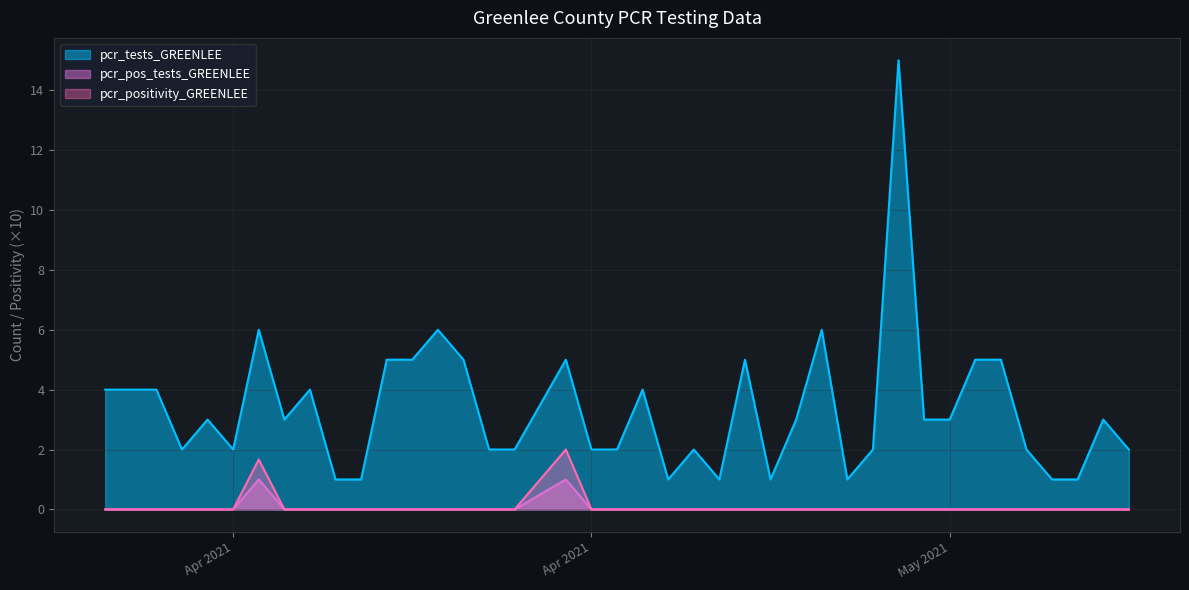

List the series in order of their peak value, lowest first.

pcr_pos_tests_GREENLEE, pcr_positivity_GREENLEE, pcr_tests_GREENLEE